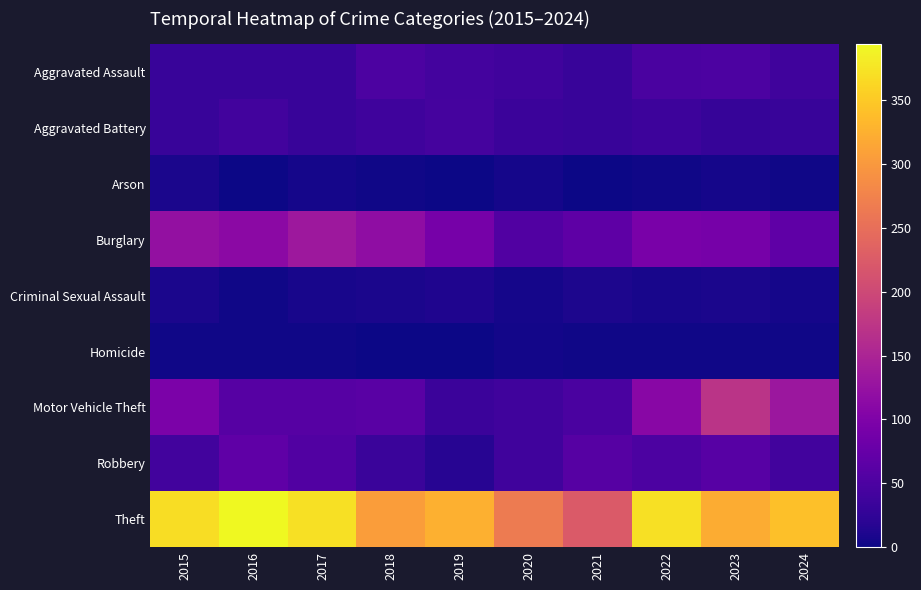

Which label corresponds to the largest value in the chart?

2016